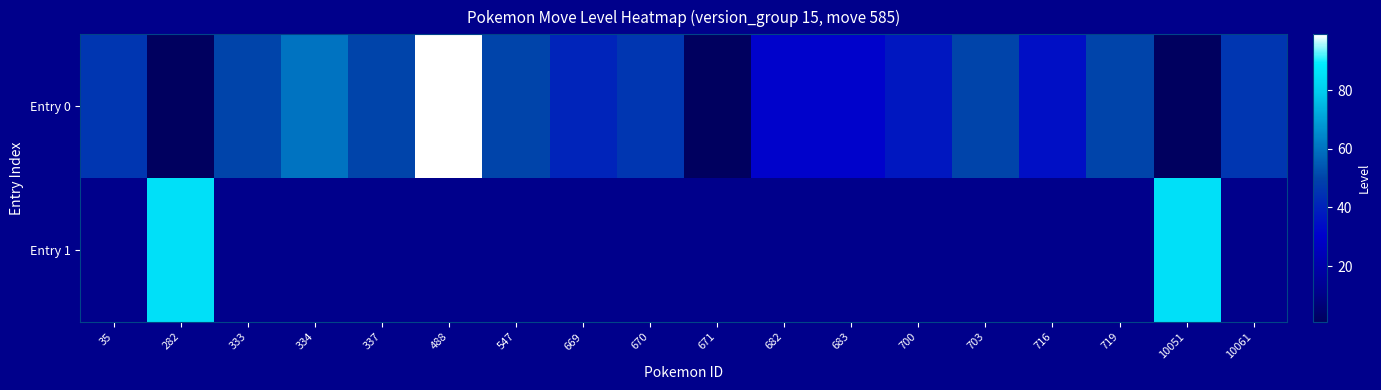

What is the average value of the Entry 0 series?

40.3